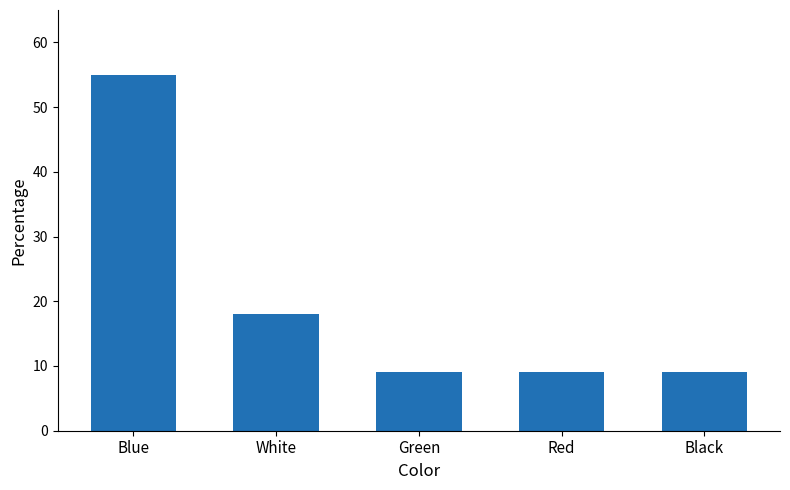

Does the chart contain stacked bars?

No